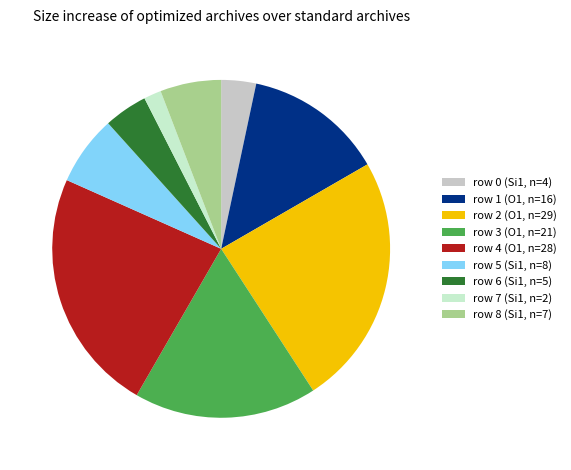

Which category has the smallest portion of the pie?

row 7 (Si1, n=2)